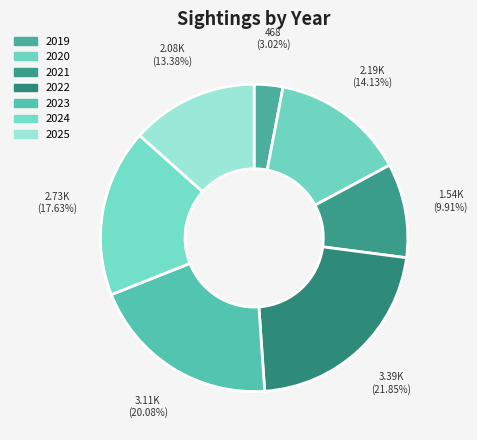

To the nearest percent, what is the combined percentage of 2024 and 2023?

38%